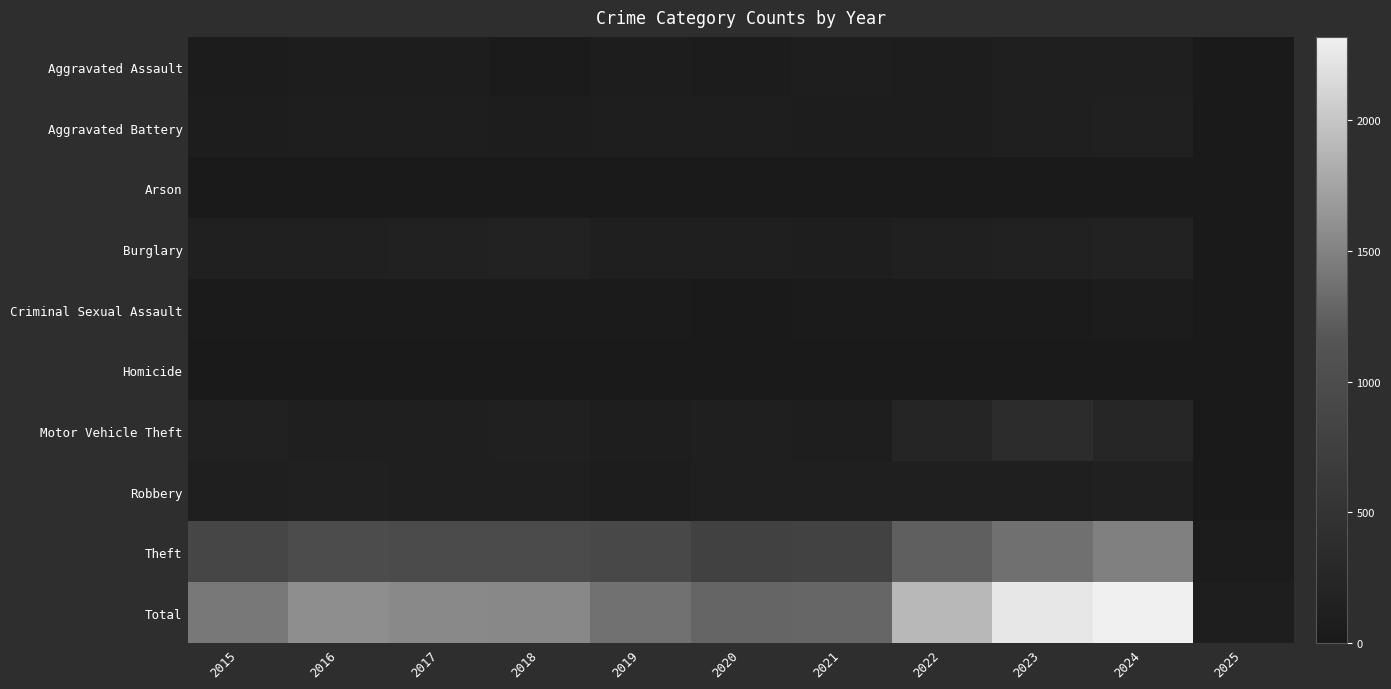

Rank the series by their maximum value, from lowest to highest.

Arson, Homicide, Criminal Sexual Assault, Aggravated Assault, Aggravated Battery, Robbery, Burglary, Motor Vehicle Theft, Theft, Total